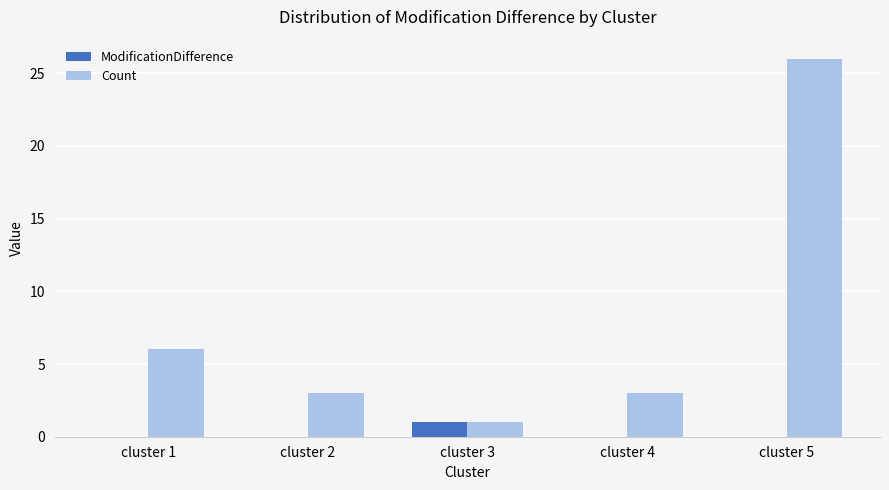

Are the bars horizontal?

No